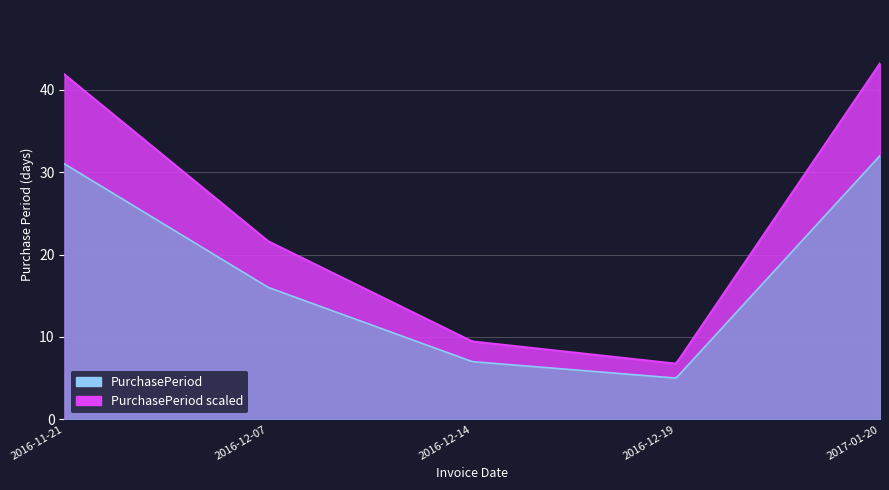

How many data points does each series have?

5